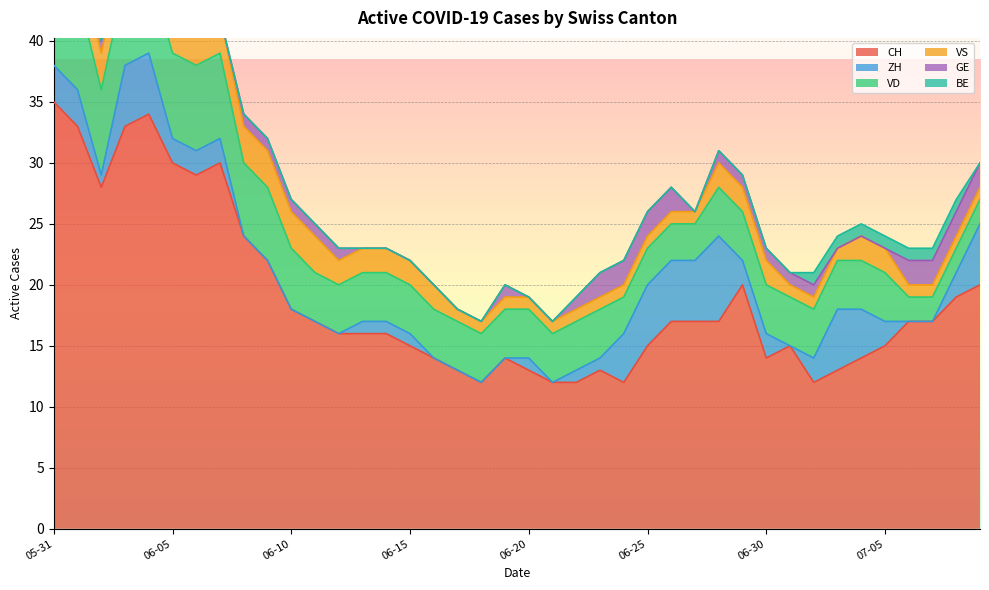

What is the difference between the CH values at 2020-07-02 and 2020-06-08?

12